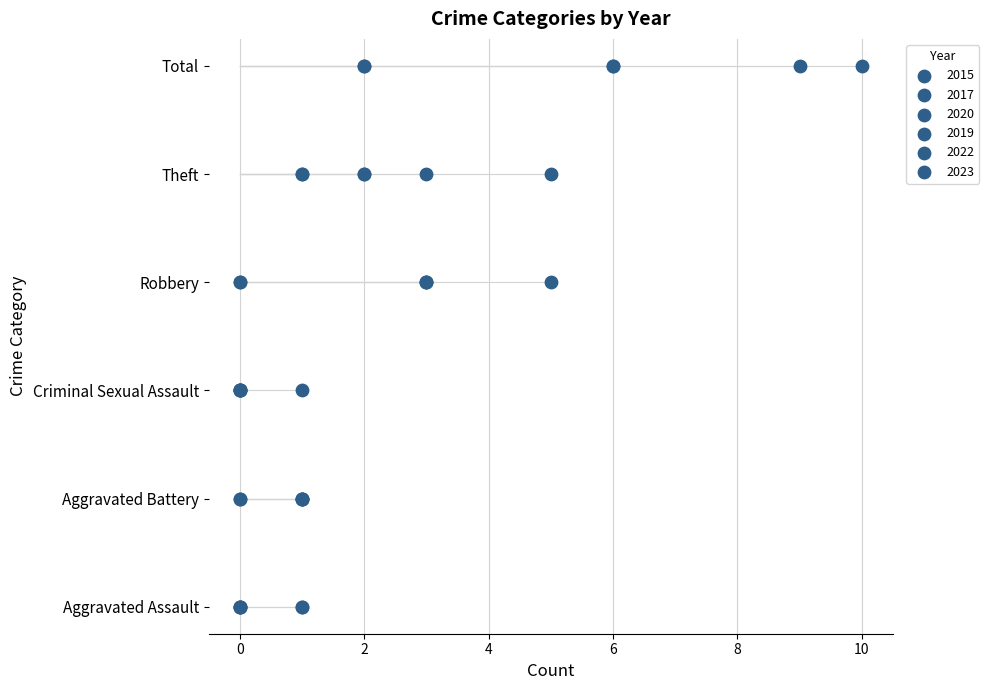

Which series contains the highest Y value?

2015